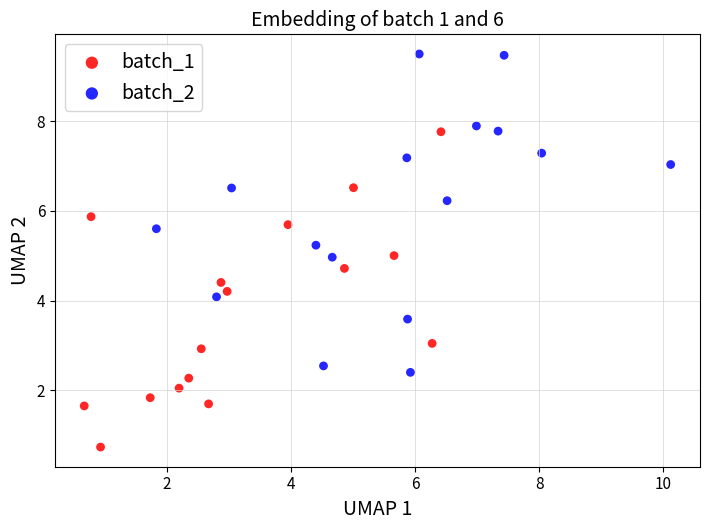

Which series reaches the maximum Y coordinate?

batch_2